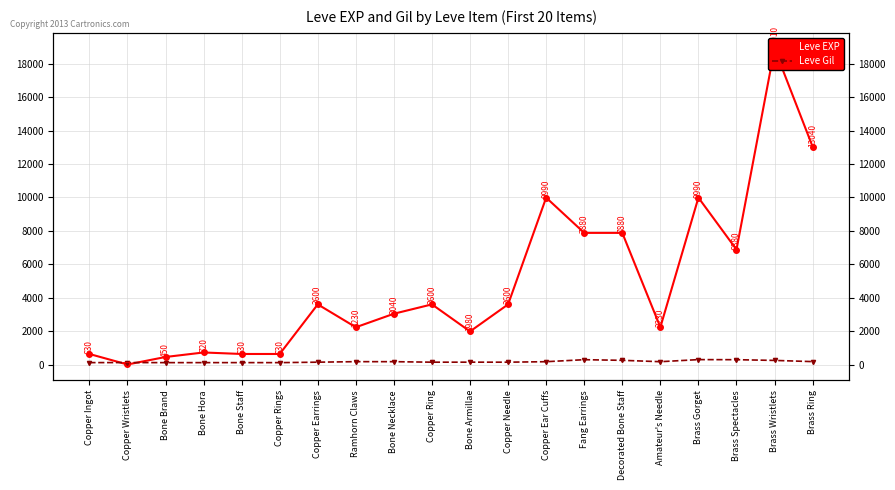

At which category does Leve EXP reach its first local valley?

Copper Wristlets